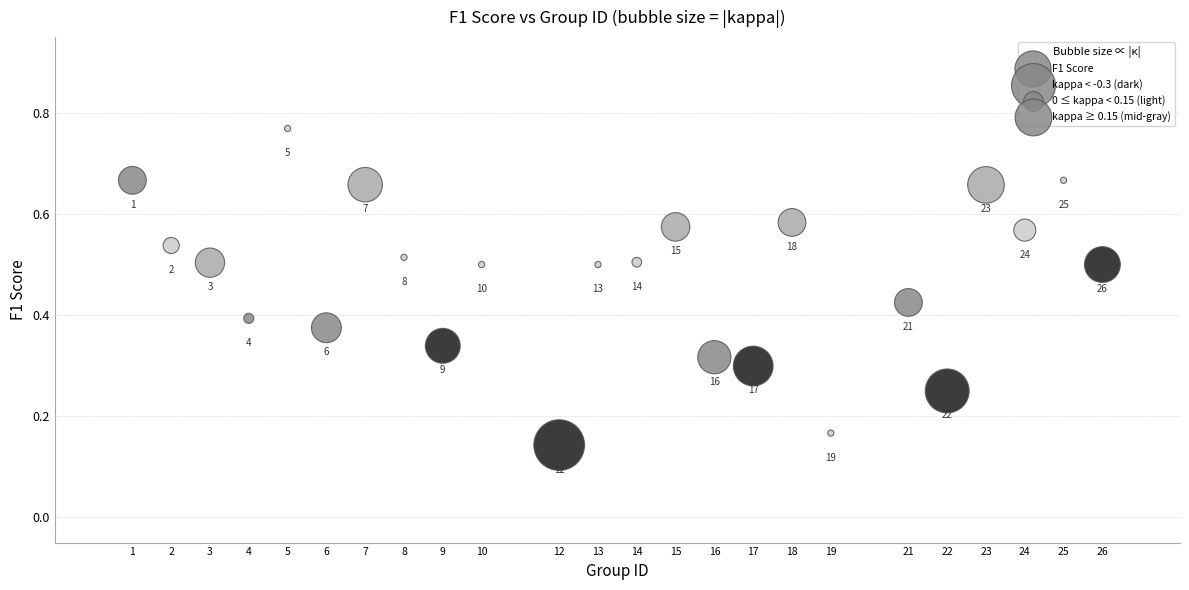

What is the range of X values (max minus min)?

25.0